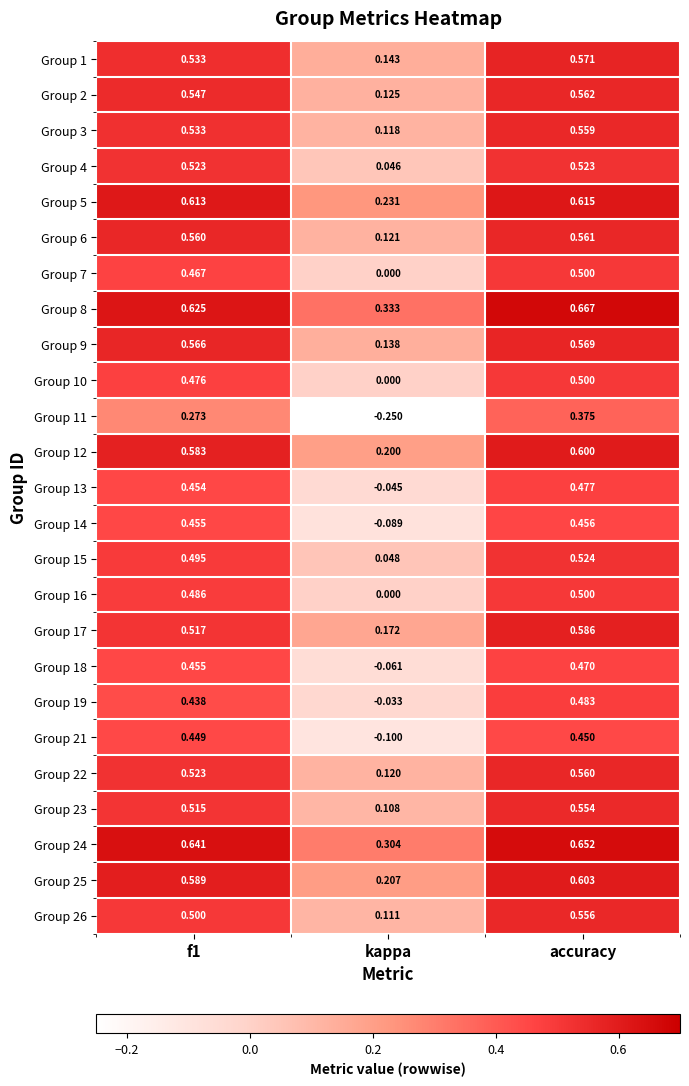

Which category has the lowest value across all series?

kappa